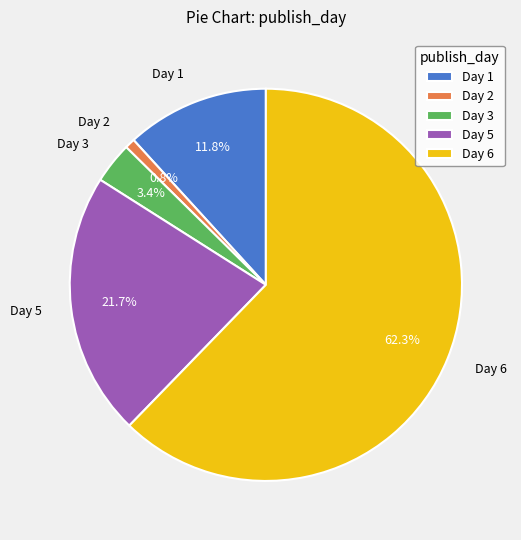

Rank the categories by value from highest to lowest.

Day 6, Day 5, Day 1, Day 3, Day 2